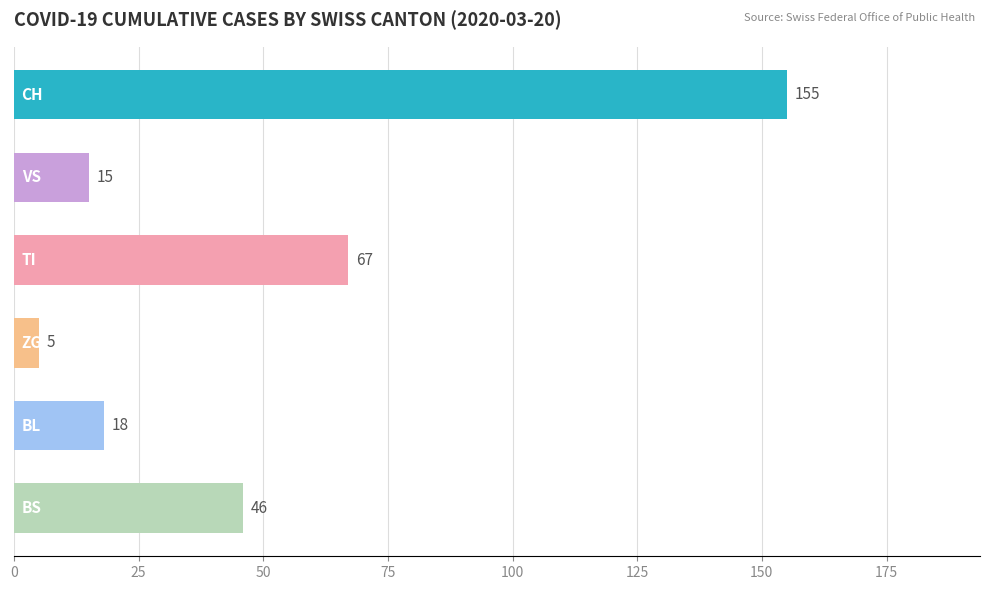

What is the sum of all values?

306